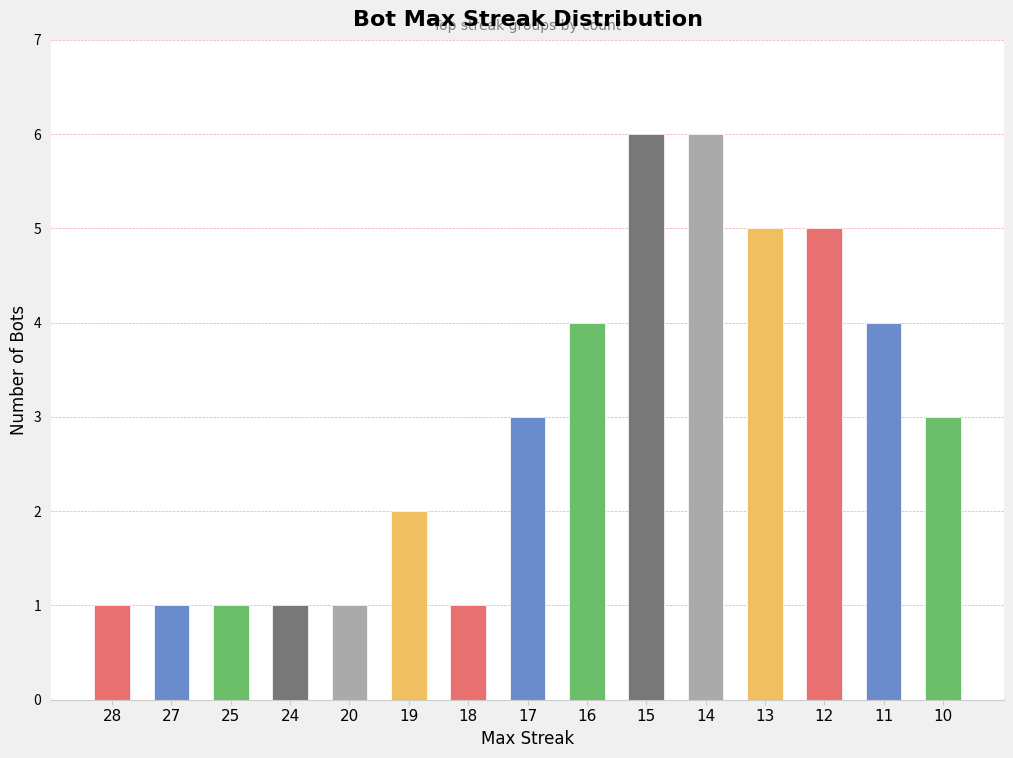

Reading left to right, what are all the values shown in this chart?

1	1	1	1	1	2	1	3	4	6	6	5	5	4	3